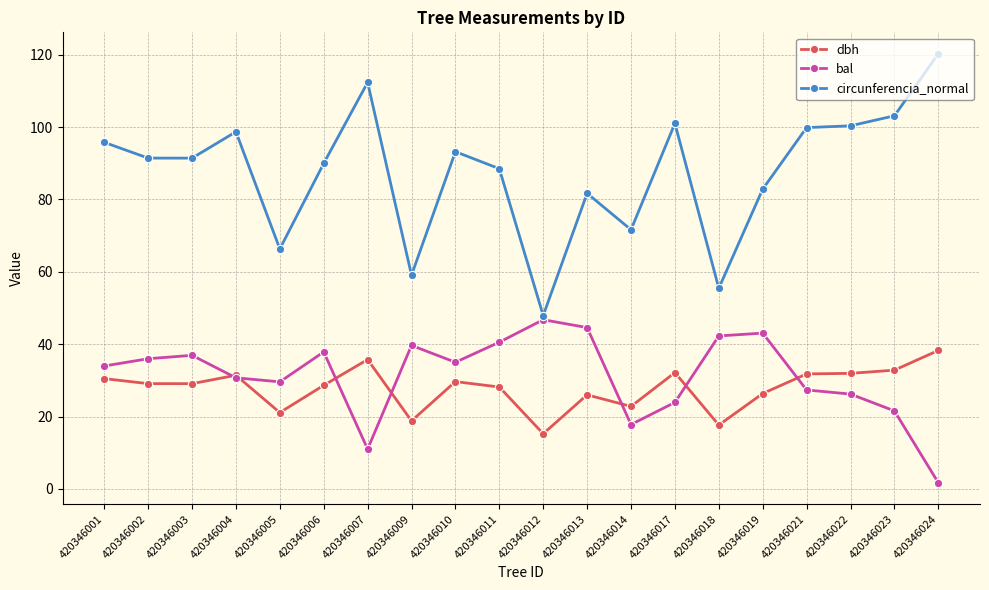

Count the number of data series in this chart.

3